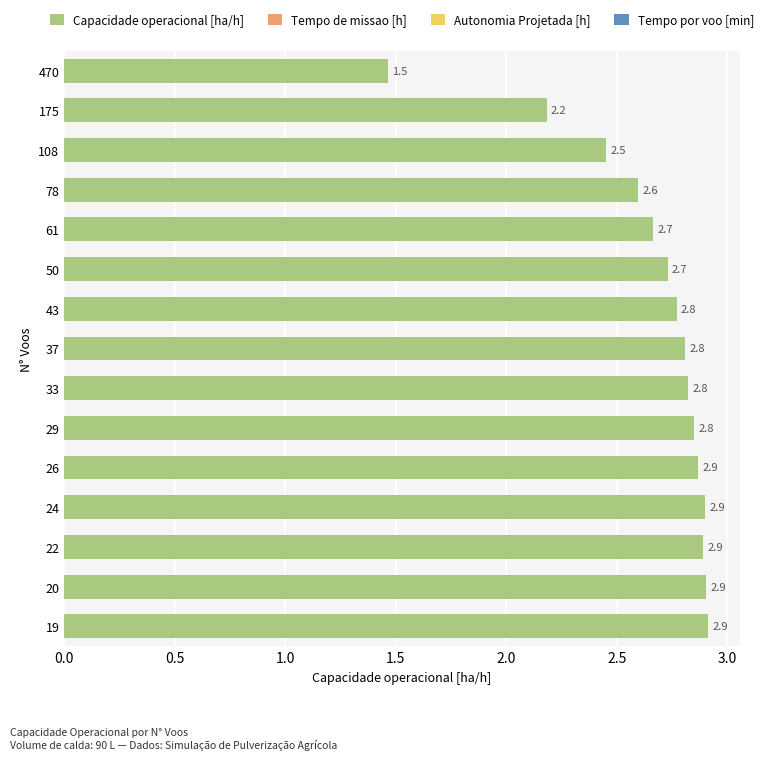

Are the bars grouped side by side (vs. stacked)?

No